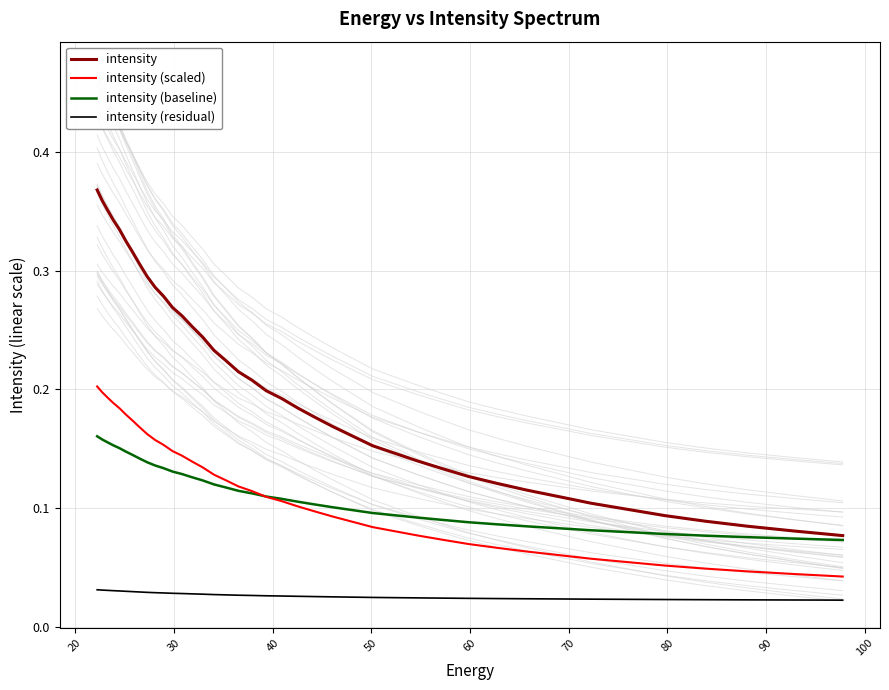

True or false: intensity (scaled) and intensity cross at least once.

False